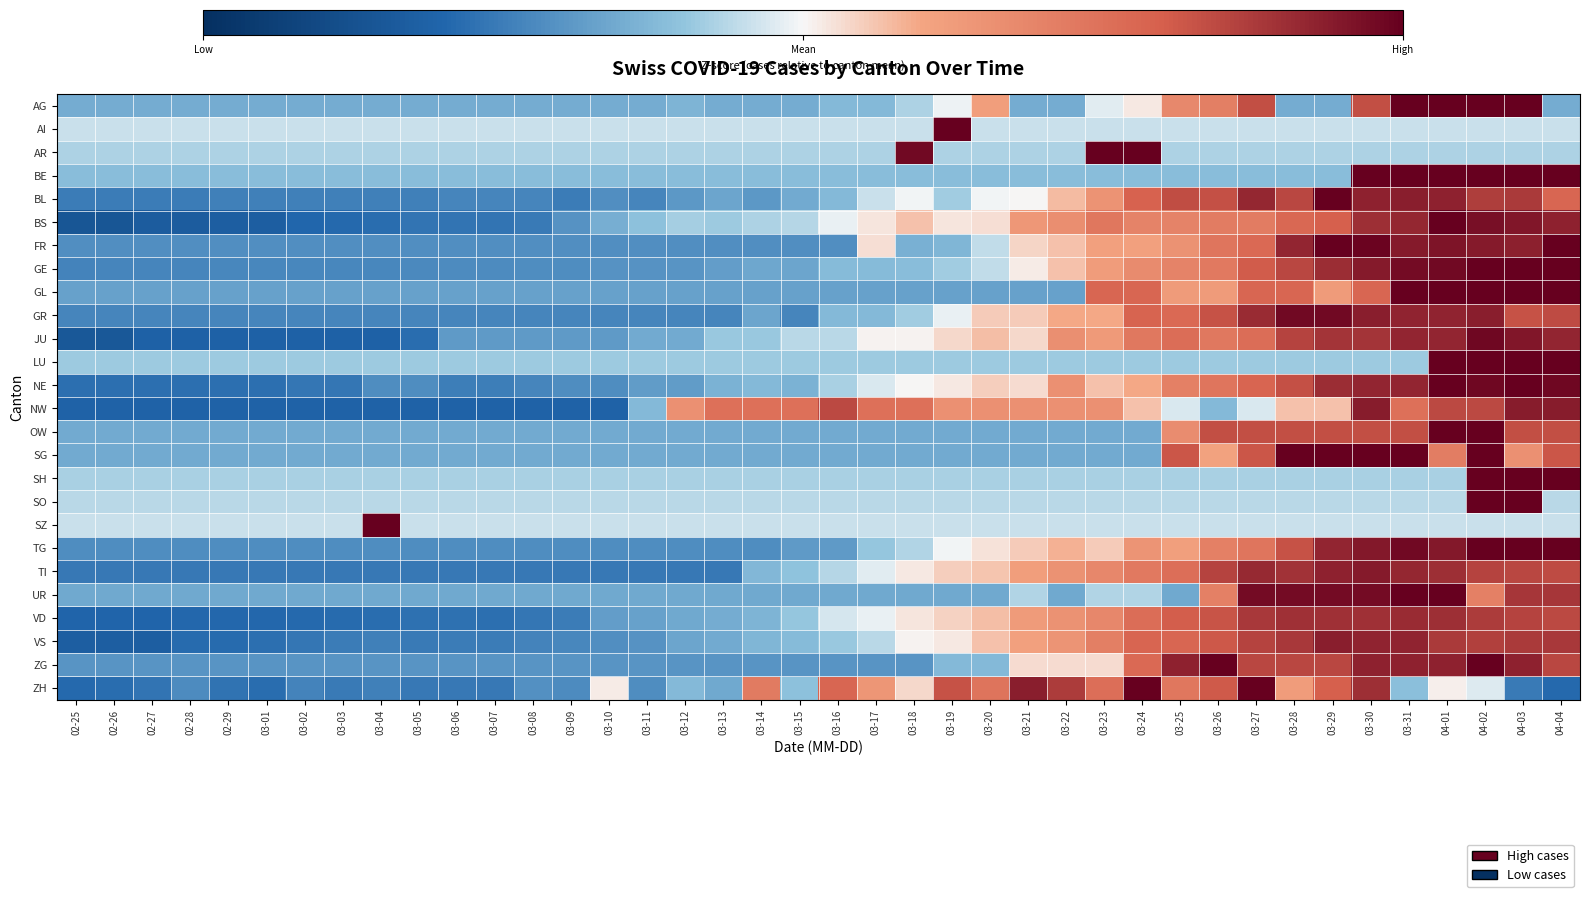

What is the spread (max minus min) of values at 03-27?

2.7